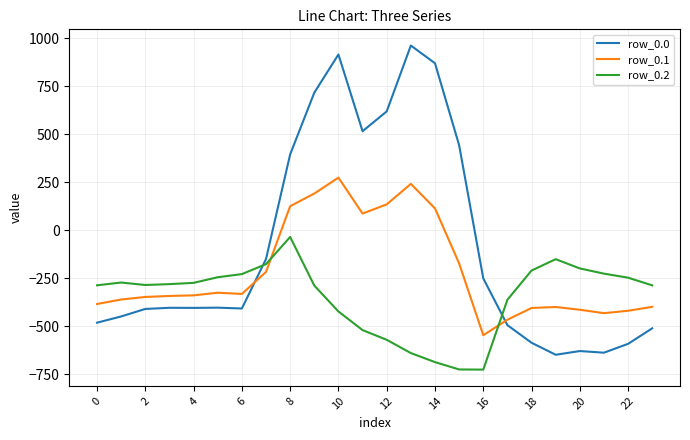

Which series has the widest spread of values?

row_0.0